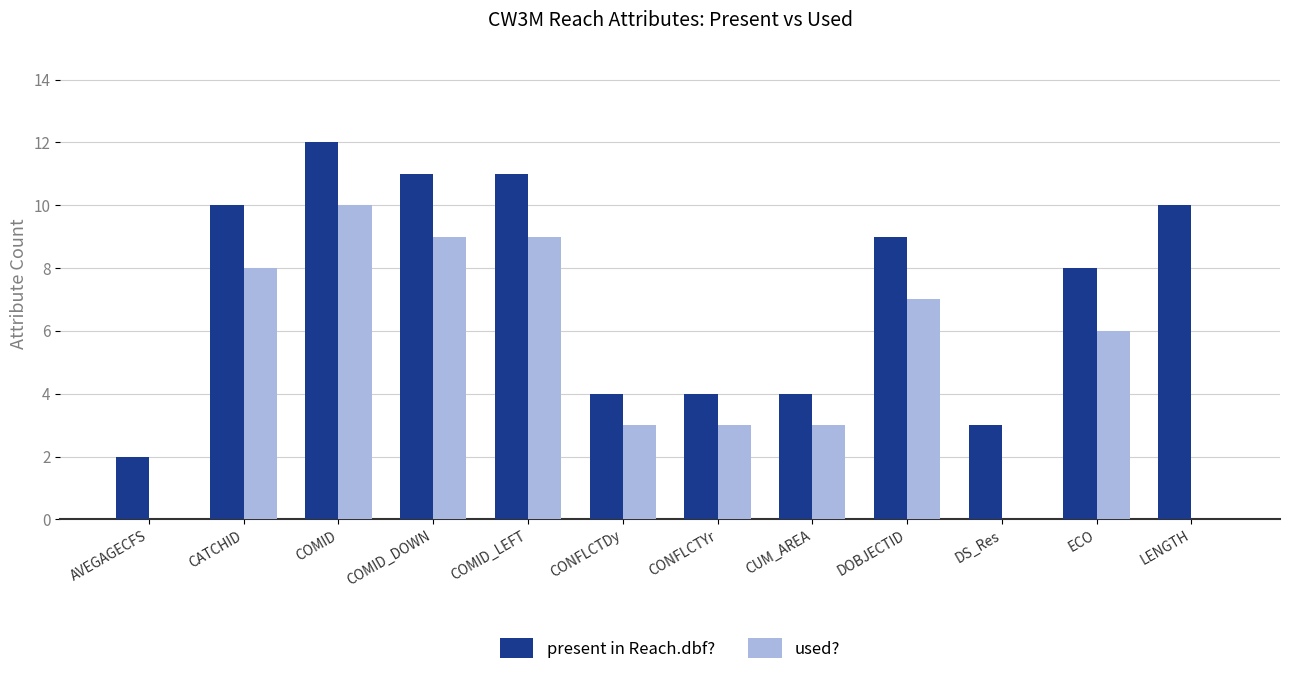

Which series changed the most between AVEGAGECFS and CONFLCTDy?

used?